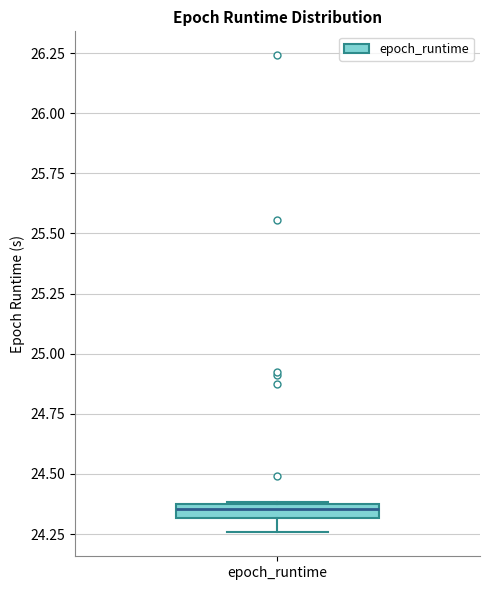

Where is the lower edge of the box for epoch_runtime on the y-axis? The values are not printed on the chart, so give them approximately, as read against the axis.

24.30